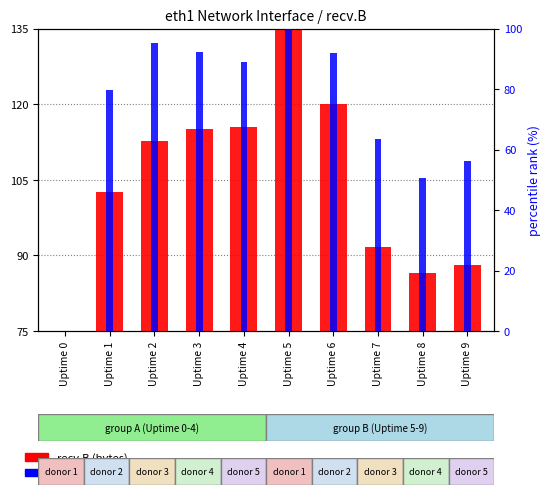

Rank the categories by percentile rank within the sample value from highest to lowest.

Uptime 5, Uptime 2, Uptime 3, Uptime 6, Uptime 4, Uptime 1, Uptime 7, Uptime 9, Uptime 8, Uptime 0